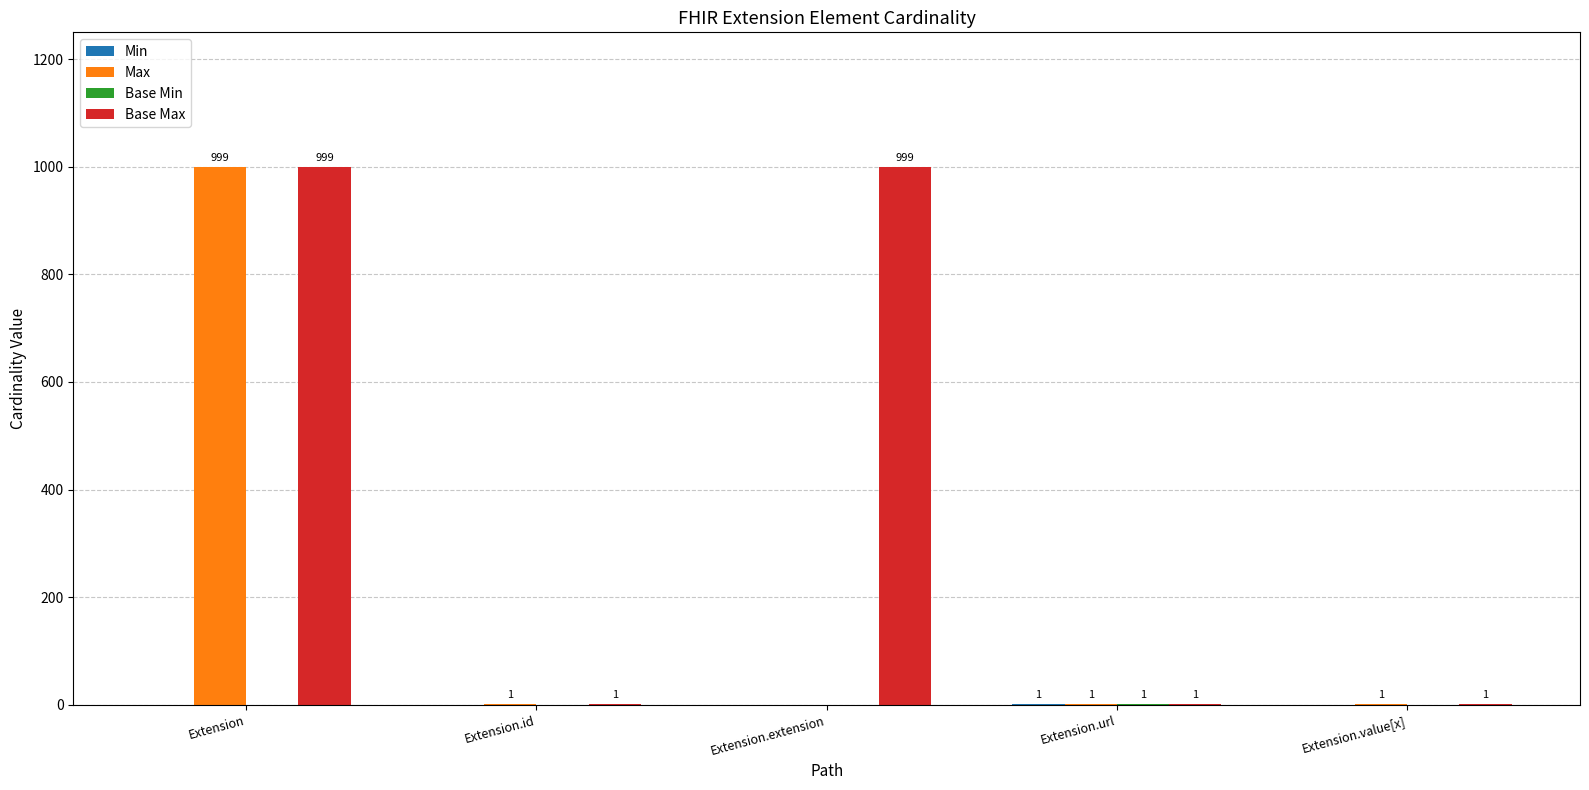

What is the sum of the Max values at Extension.url and Extension?

1000